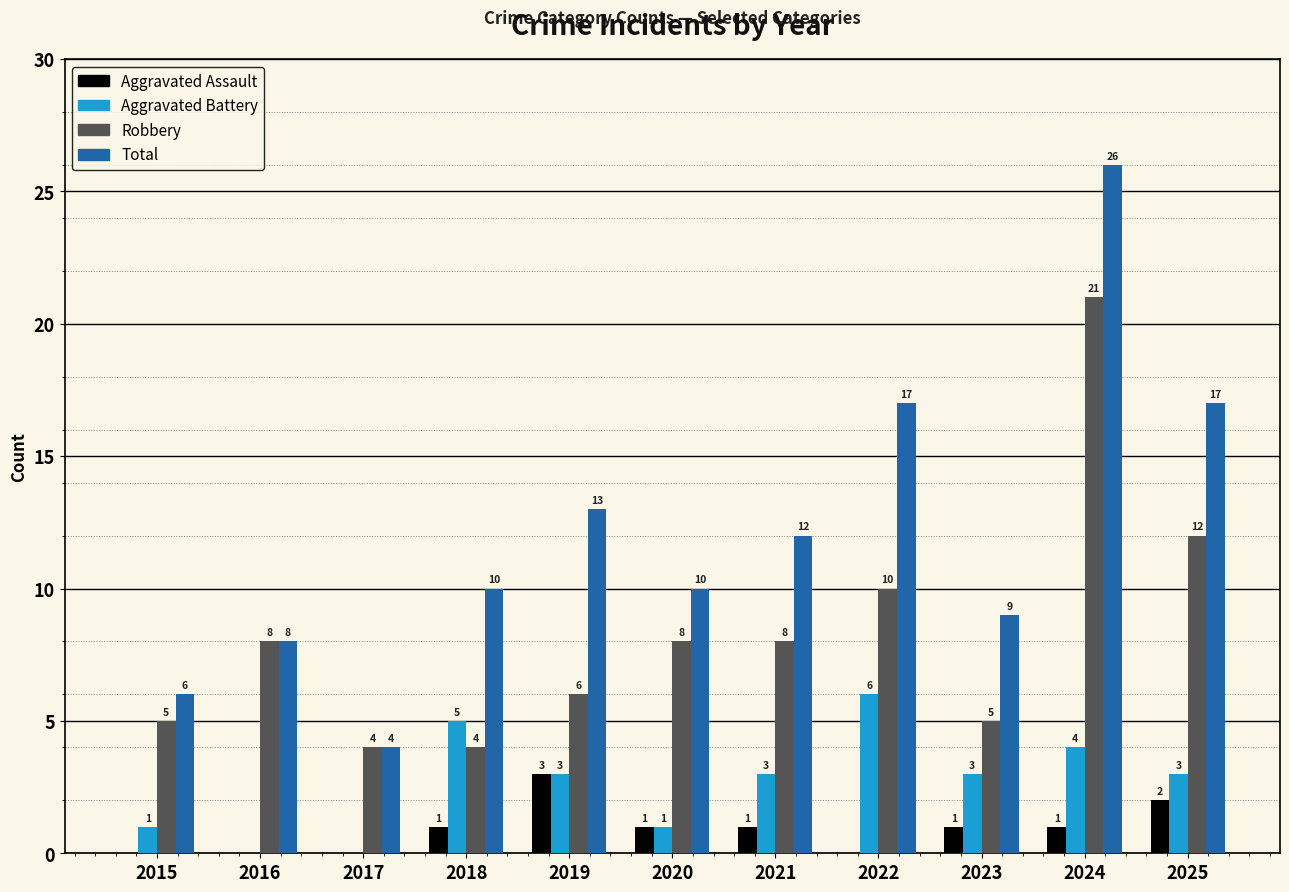

Which series changed the most between 2023 and 2025?

Total